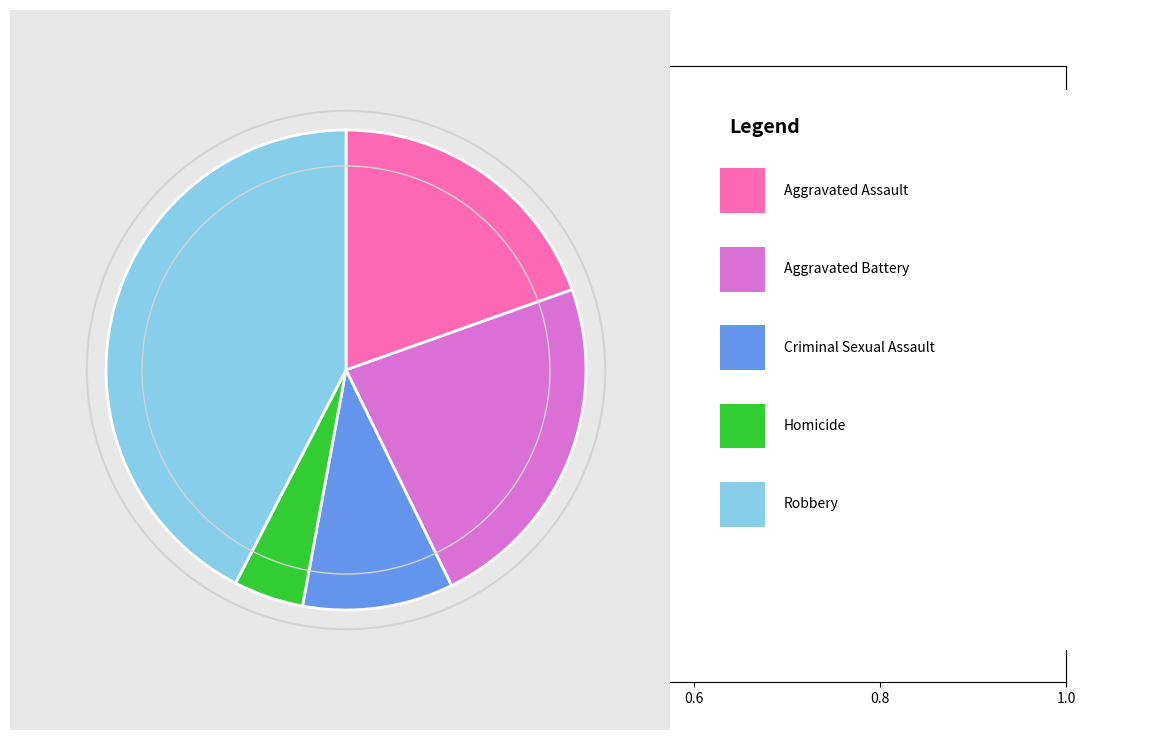

Is there a majority slice in this chart?

No